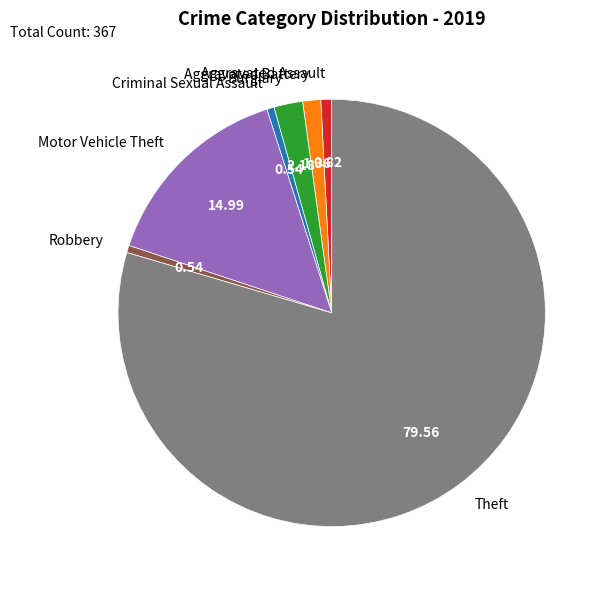

Does any single category account for the majority?

Yes